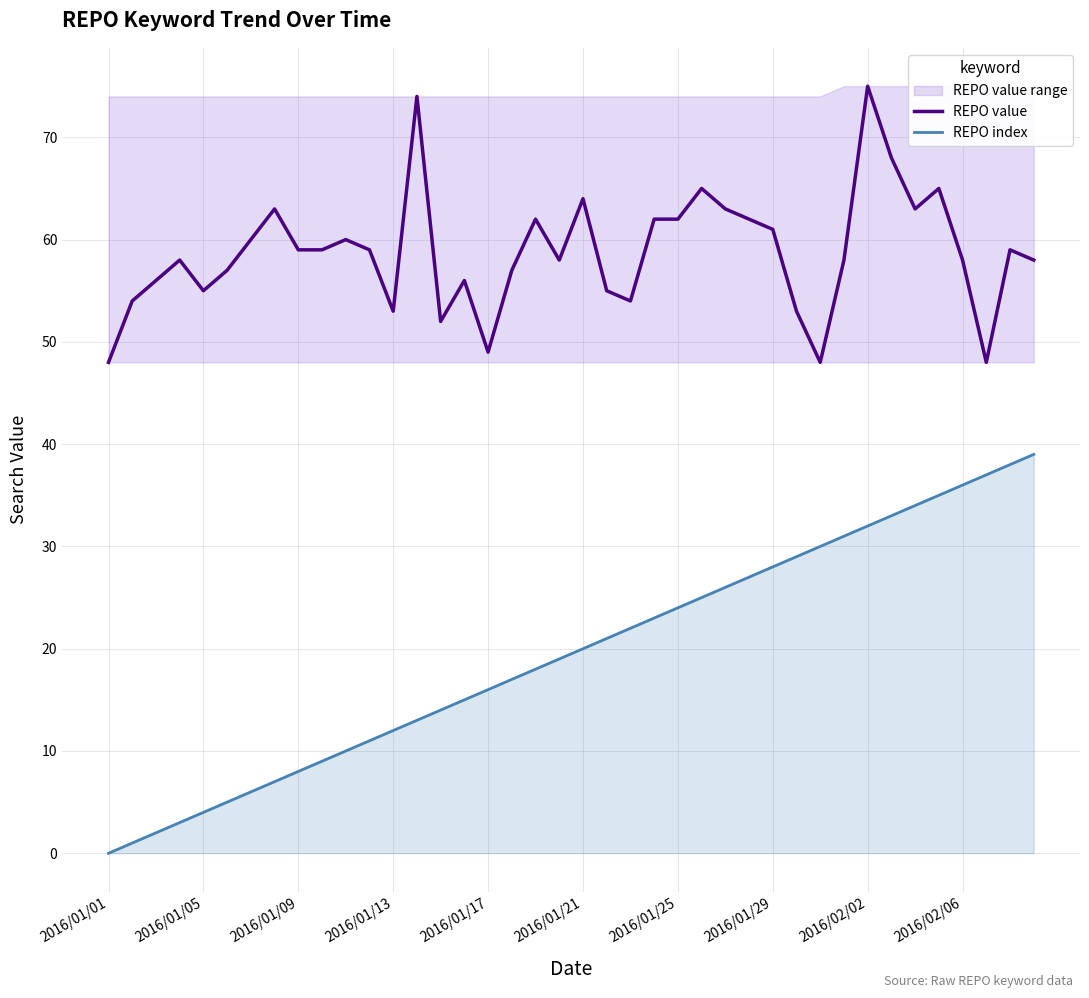

What is the highest value of the REPO index series?

39